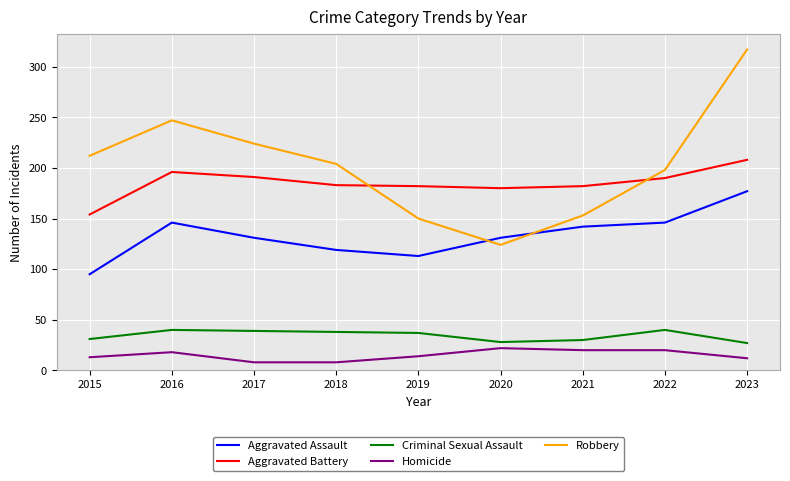

True or false: Criminal Sexual Assault has a value of 12 at 2022.

False